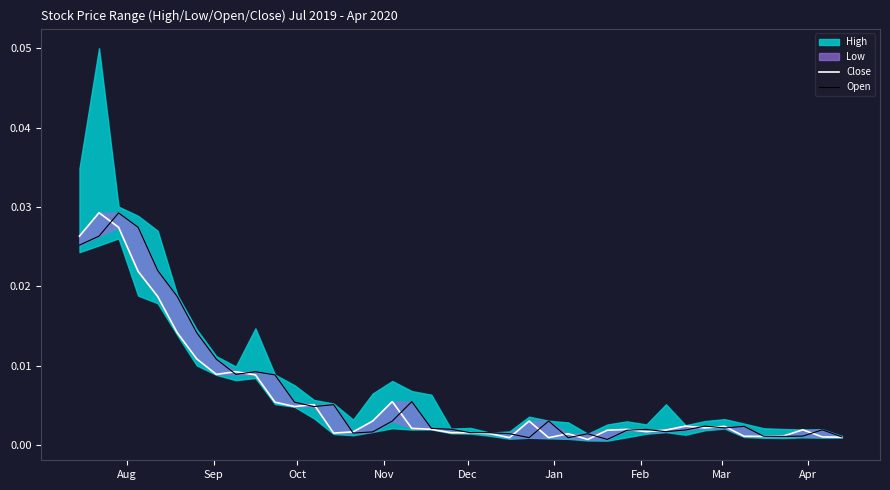

Is it true that Close equals 0.0 at Jan?

True